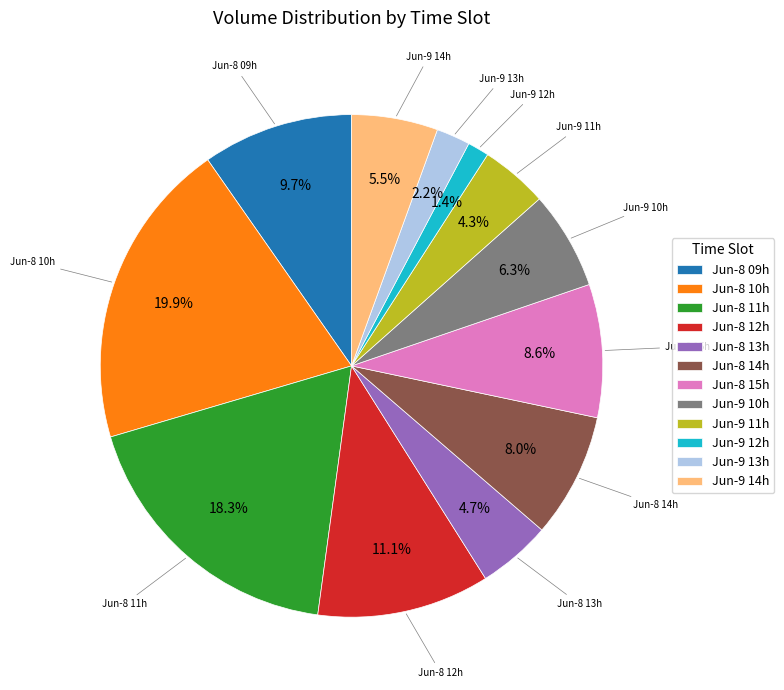

What is the ratio of the value at Jun-8 15h to the value at Jun-9 13h?

3.9